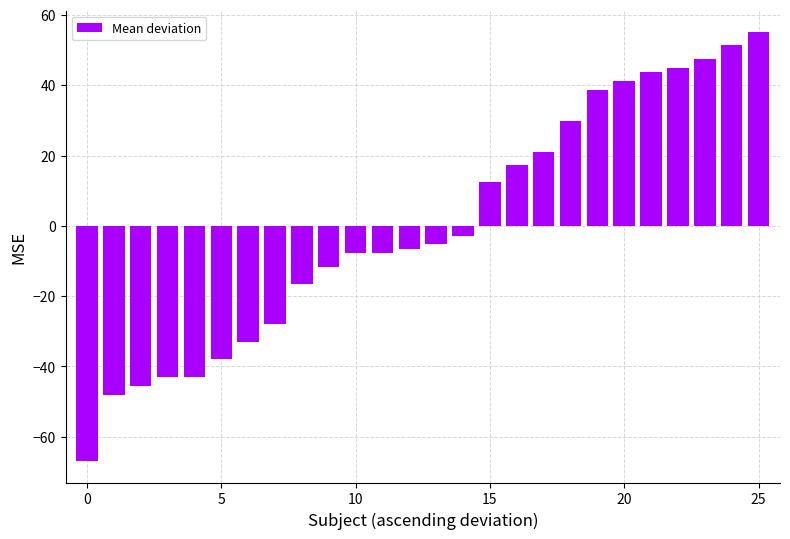

What is the value of the 16th bar from the left?

12.3